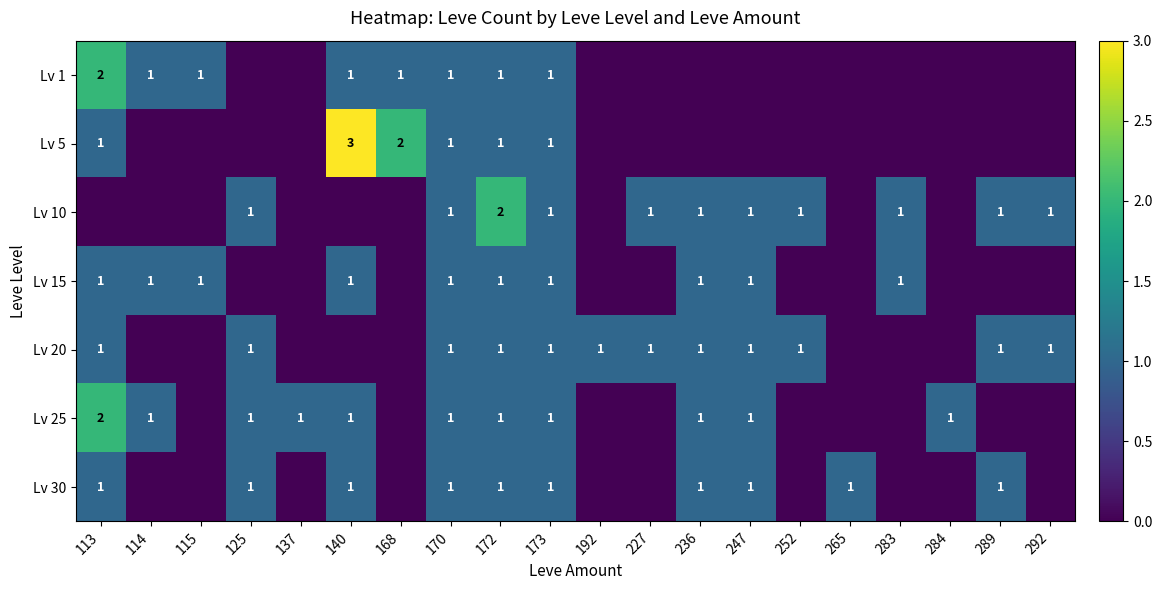

The Lv 30 series shows 1 at 172. True or false?

True